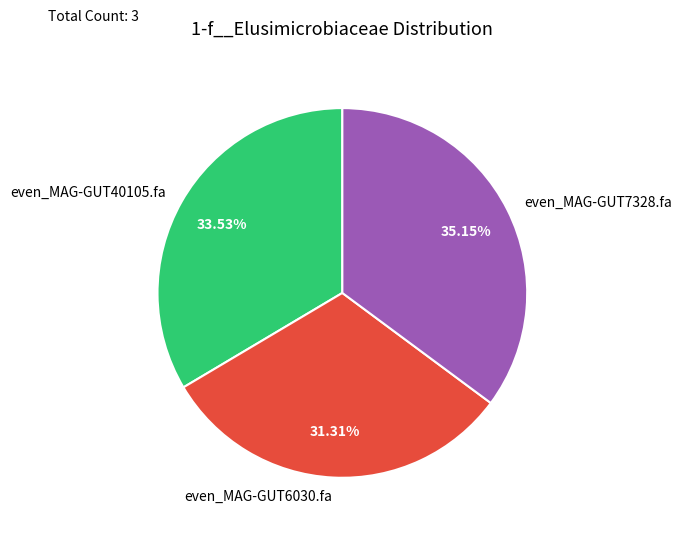

Is it true that even_MAG-GUT6030.fa is 40% of the pie?

False